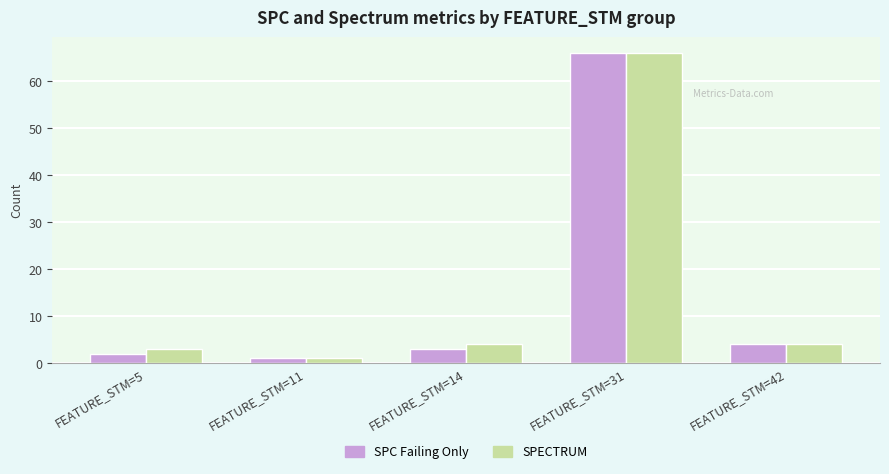

At which label does SPECTRUM reach its minimum?

FEATURE_STM=11